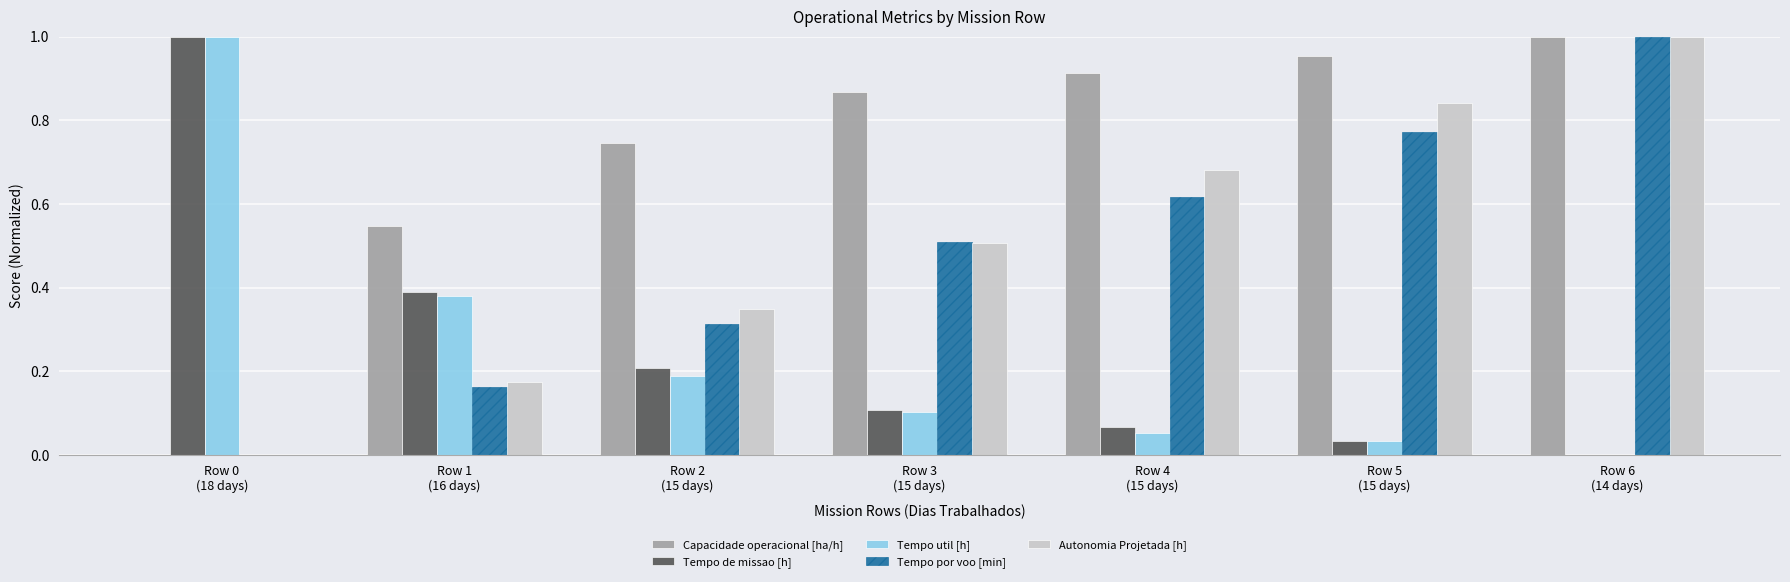

Which series changed the most between Row 0
(18 days) and Row 1
(16 days)?

Tempo util [h]